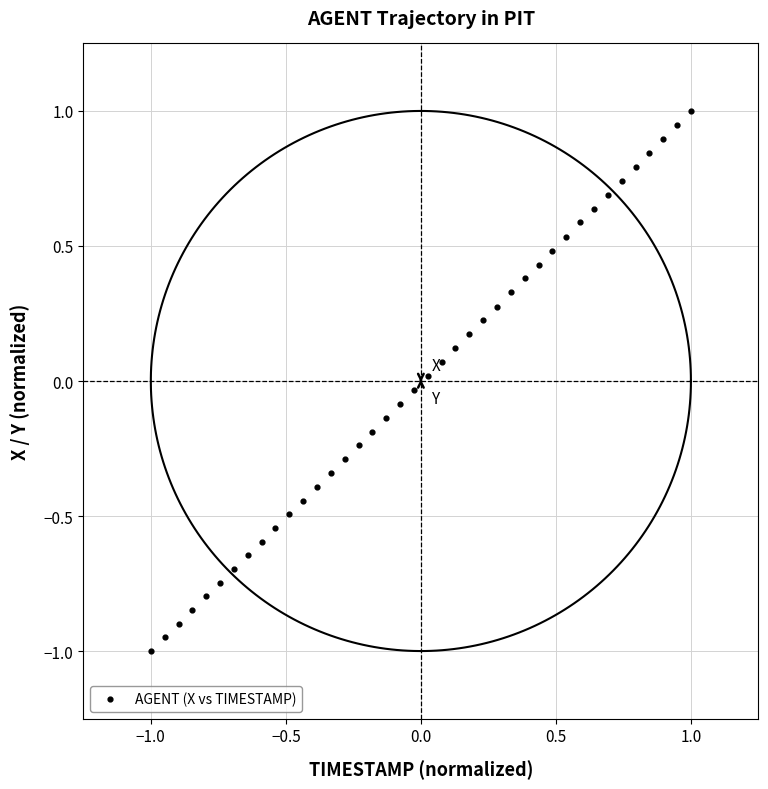

What is the range of Y values (max minus min)?

2.0